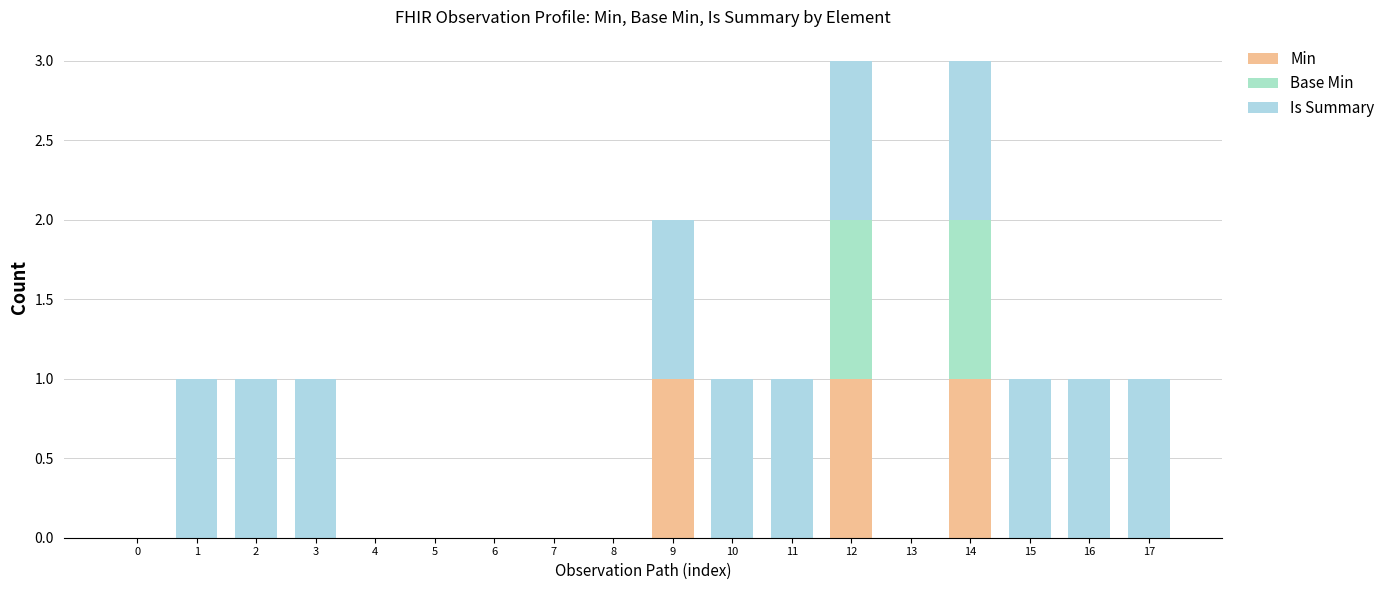

Which series has the largest range (max minus min)?

Min